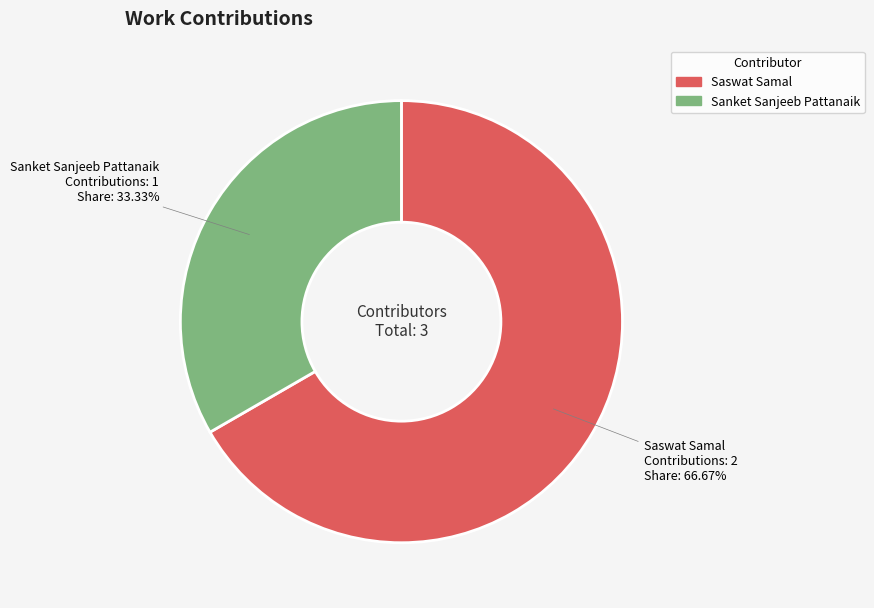

How many segments does this pie chart have?

2